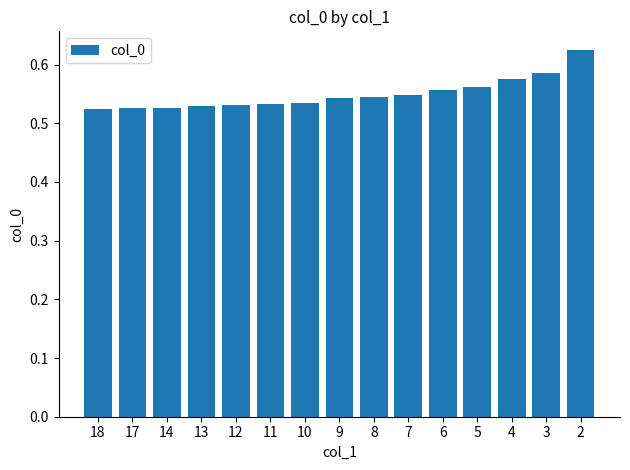

True or false: the data shows 0.8 at 11.

False